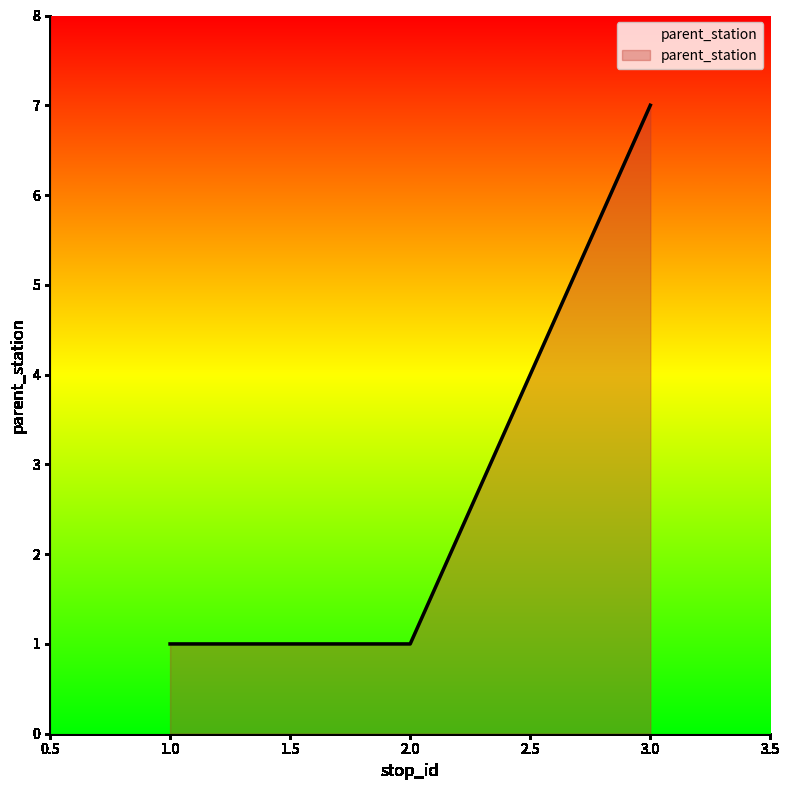

Does the chart display data point markers on the line(s)?

No